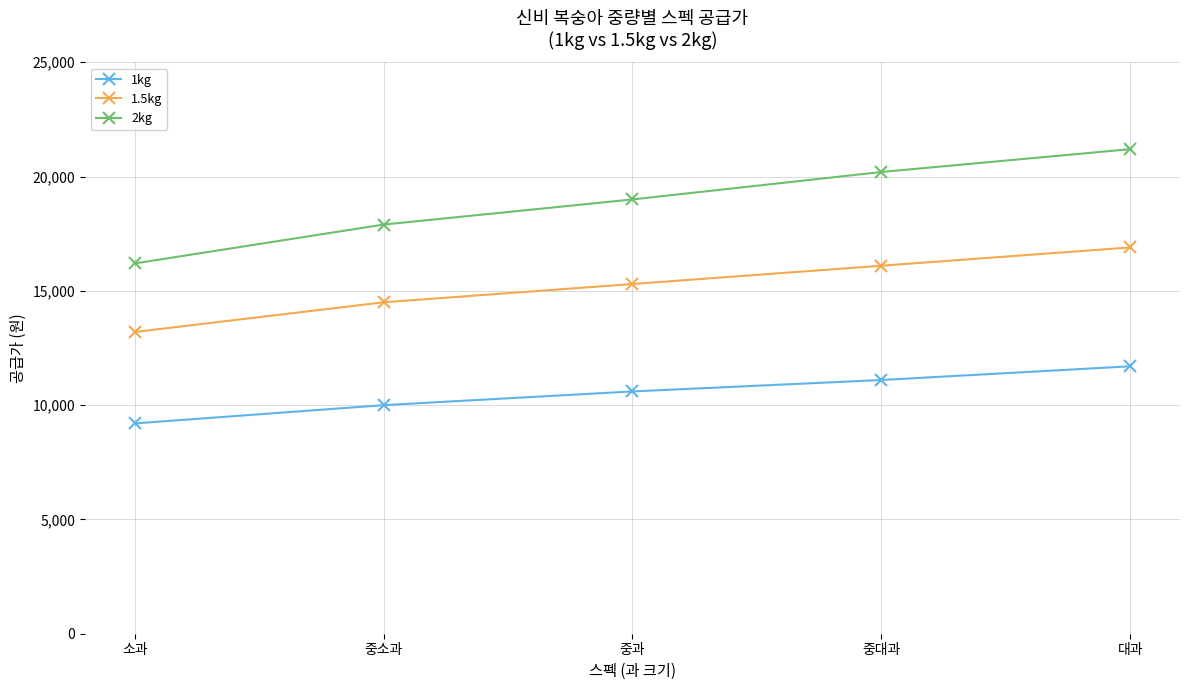

Which category has the highest value across all series?

대과